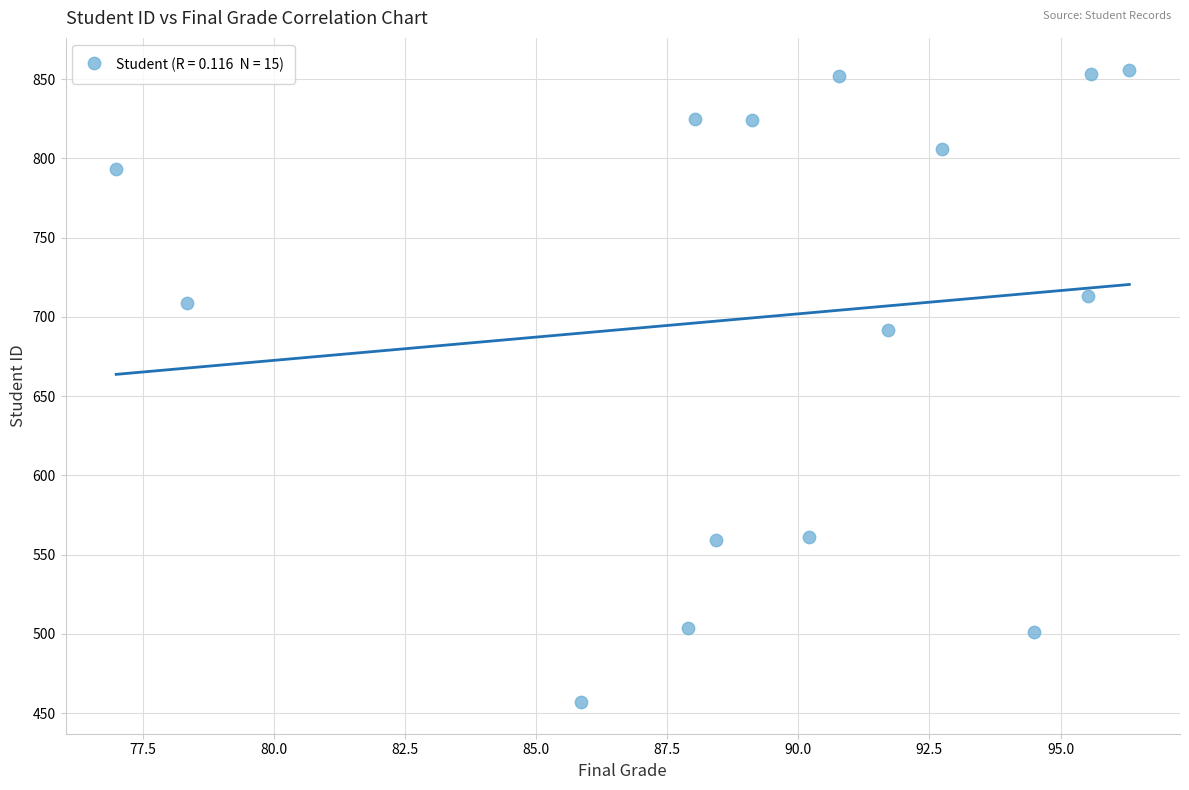

What Y value in the scatter plot is closest to 656?

692